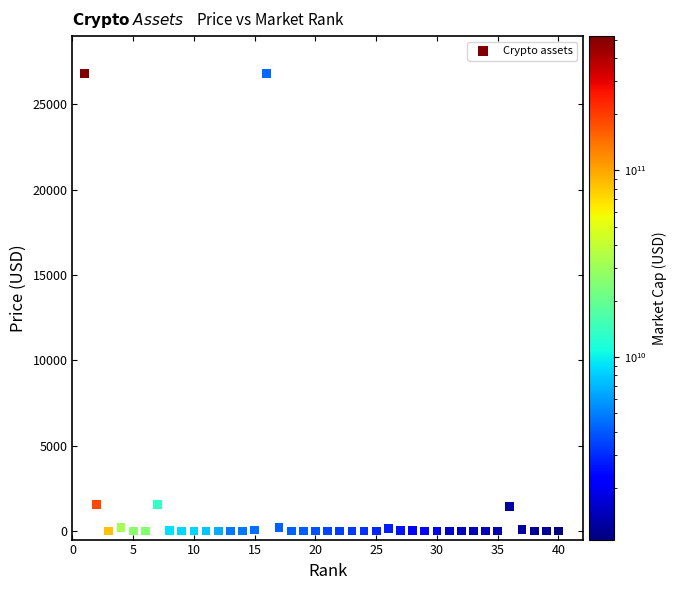

What is the range of Y values (max minus min)?

26831.0